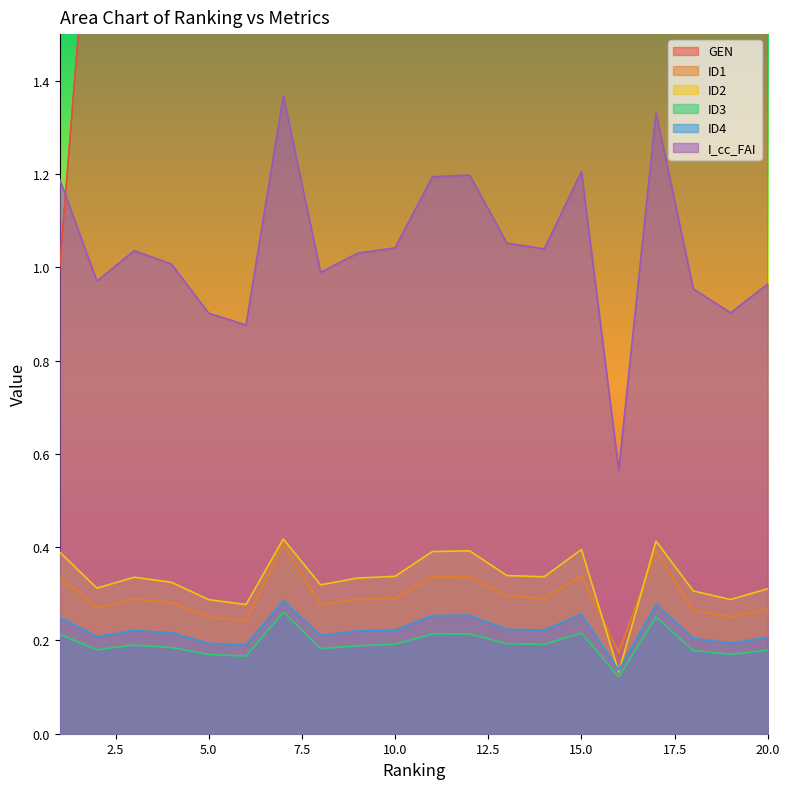

How many distinct data groups are displayed?

6